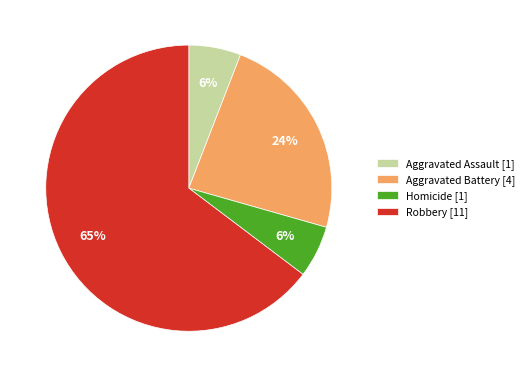

The Aggravated Assault [1] slice represents 6% of the pie. True or false?

True